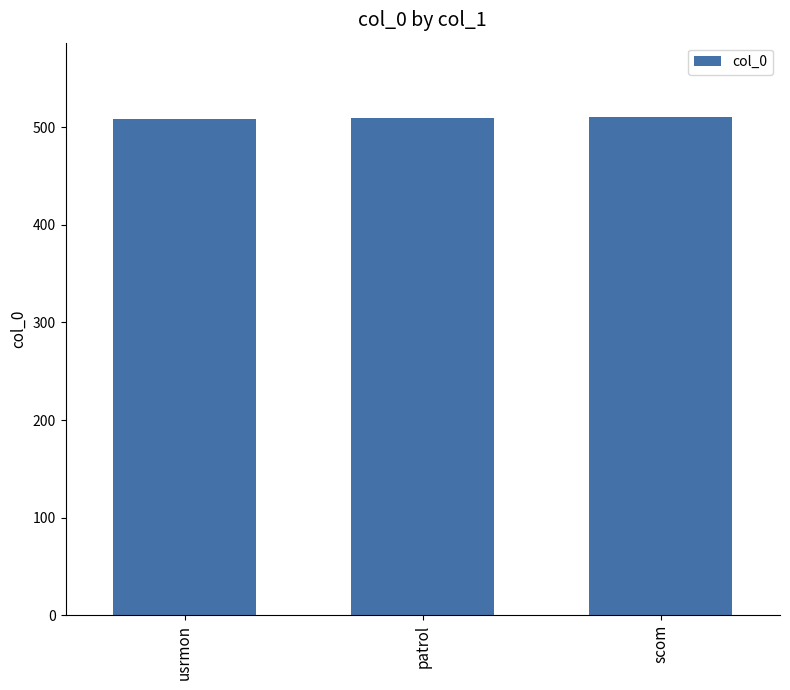

Read the value at scom.

510